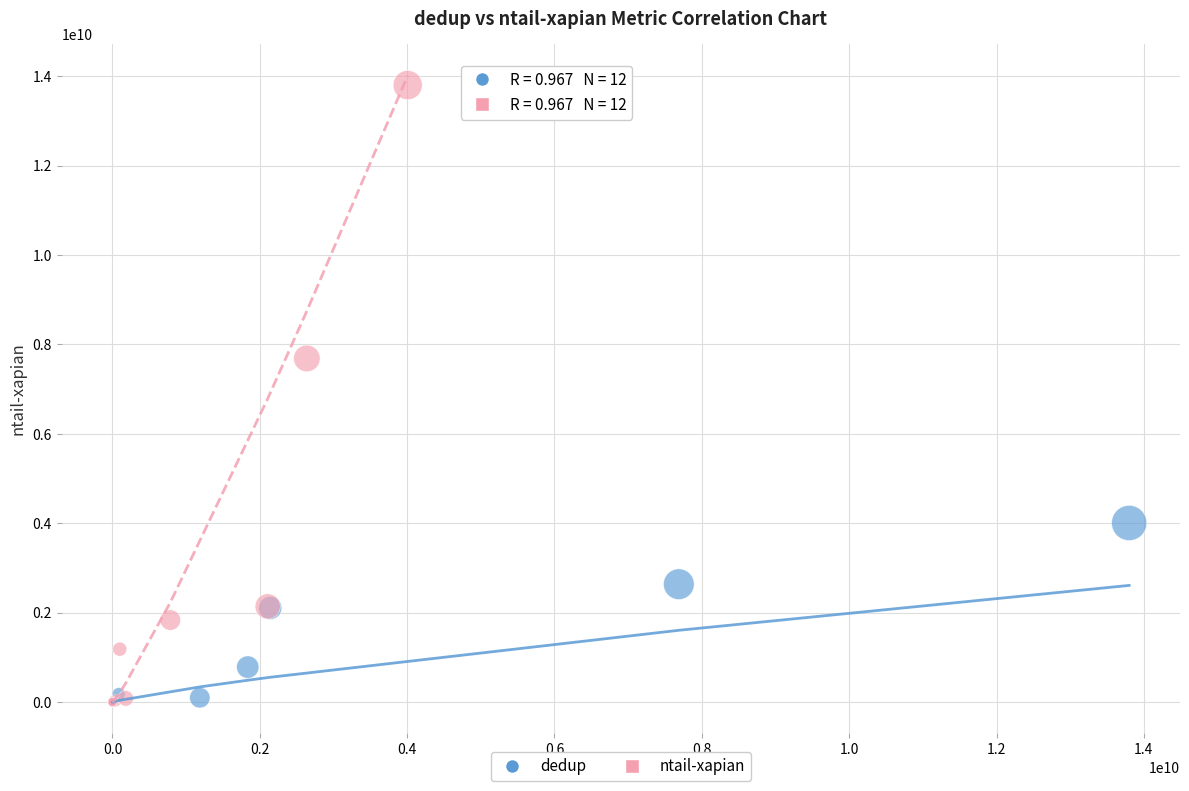

Which series has the widest spread of Y values?

ntail-xapian